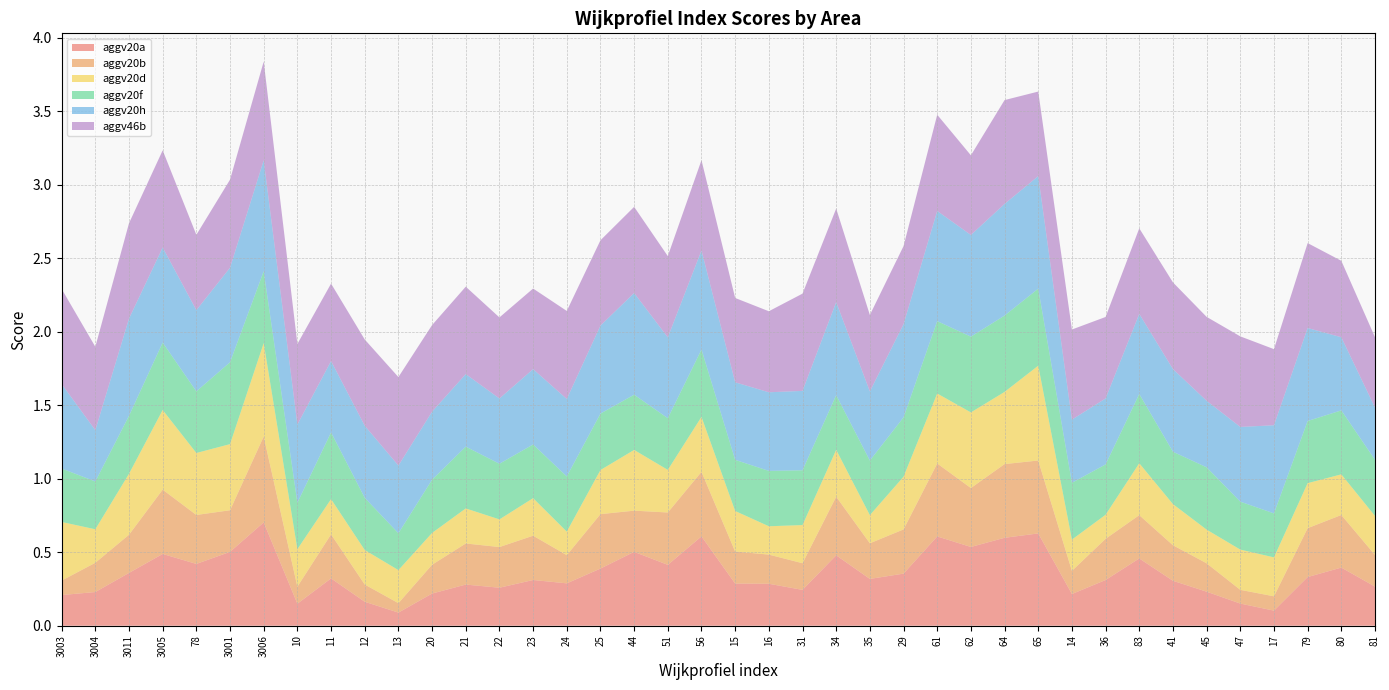

Reading left to right, what are all the values shown in this chart?

aggv20a: 3003=0.2	3004=0.2	3011=0.4	3005=0.5	78=0.4	3001=0.5	3006=0.7	10=0.1	11=0.3	12=0.2	13=0.1	20=0.2	21=0.3	22=0.3	23=0.3	24=0.3	25=0.4	44=0.5	51=0.4	56=0.6	15=0.3	16=0.3	31=0.2	34=0.5	35=0.3	29=0.4	61=0.6	62=0.5	64=0.6	65=0.6	14=0.2	36=0.3	83=0.5	41=0.3	45=0.2	47=0.2	17=0.1	79=0.3	80=0.4	81=0.3
aggv20b: 3003=0.1	3004=0.2	3011=0.3	3005=0.4	78=0.3	3001=0.3	3006=0.6	10=0.1	11=0.3	12=0.1	13=0.1	20=0.2	21=0.3	22=0.3	23=0.3	24=0.2	25=0.4	44=0.3	51=0.4	56=0.4	15=0.2	16=0.2	31=0.2	34=0.4	35=0.2	29=0.3	61=0.5	62=0.4	64=0.5	65=0.5	14=0.2	36=0.3	83=0.3	41=0.2	45=0.2	47=0.1	17=0.1	79=0.3	80=0.4	81=0.2
aggv20d: 3003=0.4	3004=0.2	3011=0.4	3005=0.5	78=0.4	3001=0.4	3006=0.6	10=0.3	11=0.2	12=0.2	13=0.2	20=0.2	21=0.2	22=0.2	23=0.3	24=0.2	25=0.3	44=0.4	51=0.3	56=0.4	15=0.3	16=0.2	31=0.3	34=0.3	35=0.2	29=0.4	61=0.5	62=0.5	64=0.5	65=0.6	14=0.2	36=0.2	83=0.4	41=0.3	45=0.2	47=0.3	17=0.3	79=0.3	80=0.3	81=0.3
aggv20f: 3003=0.4	3004=0.3	3011=0.4	3005=0.5	78=0.4	3001=0.6	3006=0.5	10=0.3	11=0.5	12=0.4	13=0.3	20=0.4	21=0.4	22=0.4	23=0.4	24=0.4	25=0.4	44=0.4	51=0.4	56=0.5	15=0.3	16=0.4	31=0.4	34=0.4	35=0.4	29=0.4	61=0.5	62=0.5	64=0.5	65=0.5	14=0.4	36=0.3	83=0.5	41=0.4	45=0.4	47=0.3	17=0.3	79=0.4	80=0.4	81=0.4
aggv20h: 3003=0.6	3004=0.3	3011=0.7	3005=0.6	78=0.6	3001=0.6	3006=0.8	10=0.5	11=0.5	12=0.5	13=0.5	20=0.5	21=0.5	22=0.4	23=0.5	24=0.5	25=0.6	44=0.7	51=0.6	56=0.7	15=0.5	16=0.5	31=0.5	34=0.6	35=0.5	29=0.6	61=0.7	62=0.7	64=0.8	65=0.8	14=0.4	36=0.4	83=0.5	41=0.6	45=0.5	47=0.5	17=0.6	79=0.6	80=0.5	81=0.4
aggv46b: 3003=0.6	3004=0.6	3011=0.6	3005=0.7	78=0.5	3001=0.6	3006=0.7	10=0.5	11=0.5	12=0.6	13=0.6	20=0.6	21=0.6	22=0.6	23=0.5	24=0.6	25=0.6	44=0.6	51=0.6	56=0.6	15=0.6	16=0.6	31=0.7	34=0.6	35=0.5	29=0.5	61=0.7	62=0.5	64=0.7	65=0.6	14=0.6	36=0.6	83=0.6	41=0.6	45=0.6	47=0.6	17=0.5	79=0.6	80=0.5	81=0.5